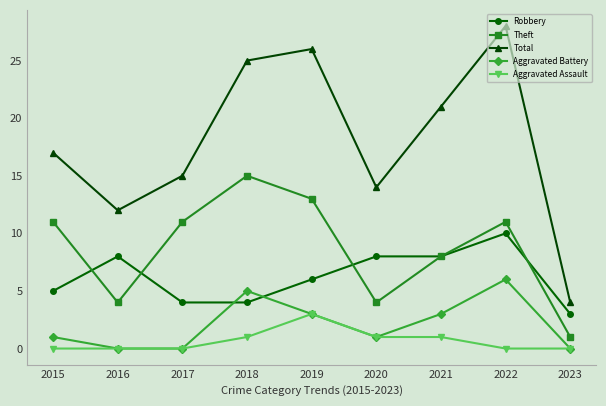

What is the difference between the highest and lowest values at 2016?

12